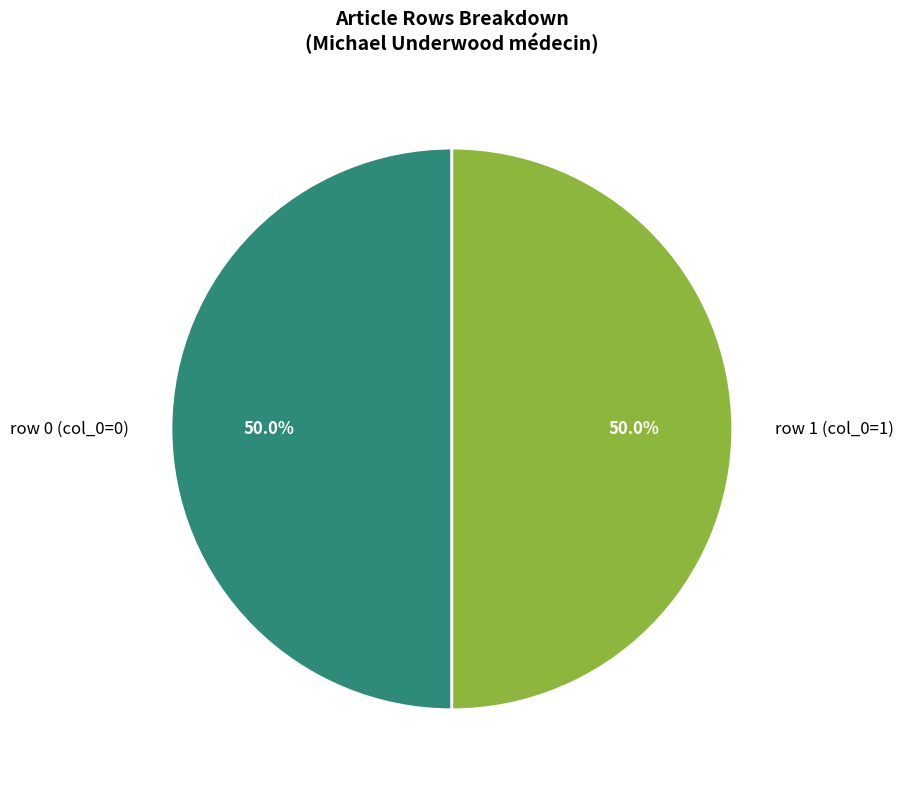

To the nearest percent, what is the difference between the row 1 and row 0 slice percentages?

0%